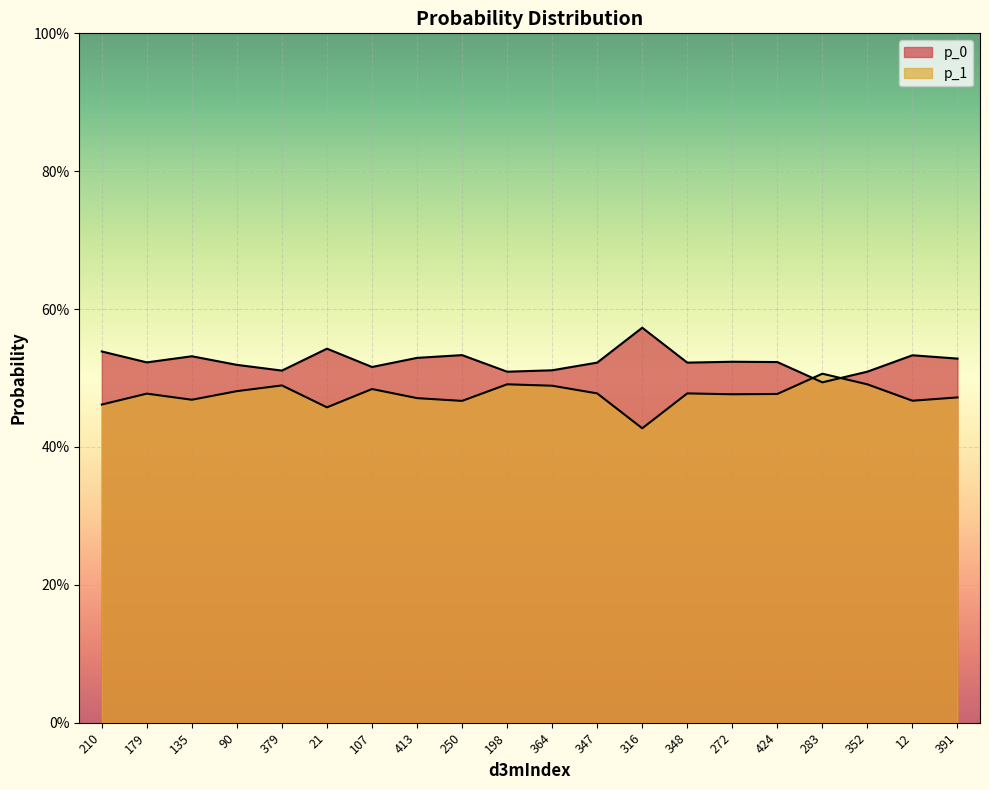

At which label does p_0 reach its minimum?

283